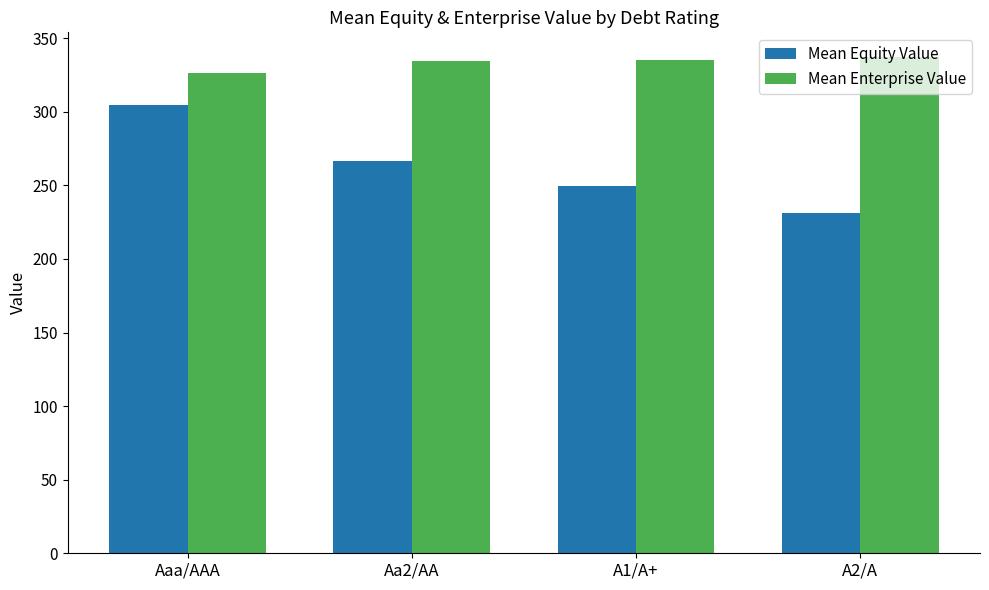

Is the value of Mean Equity Value at Aa2/AA greater than the value of Mean Enterprise Value at Aaa/AAA?

No